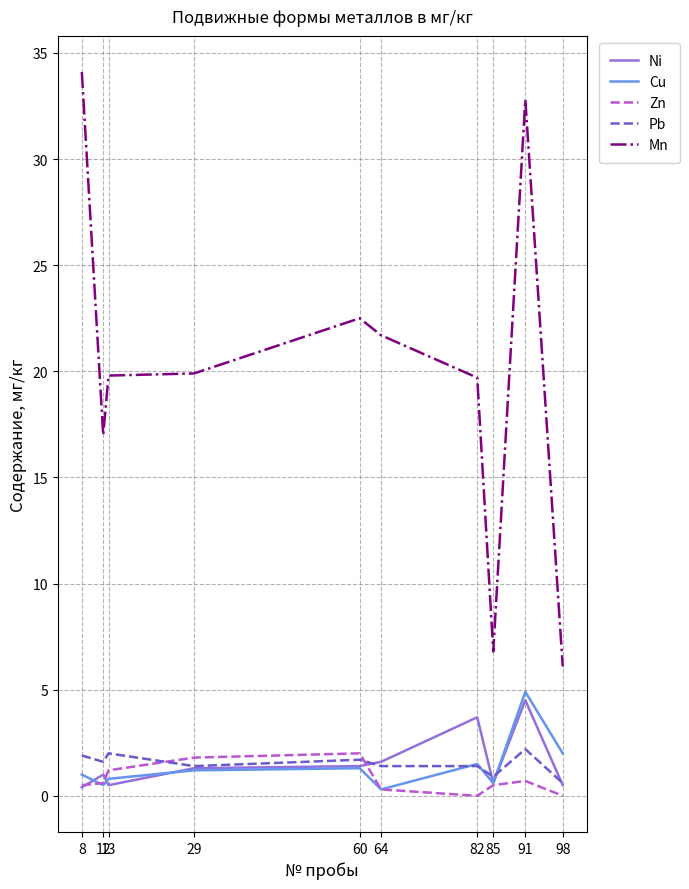

Read the Pb value at 29.

1.4